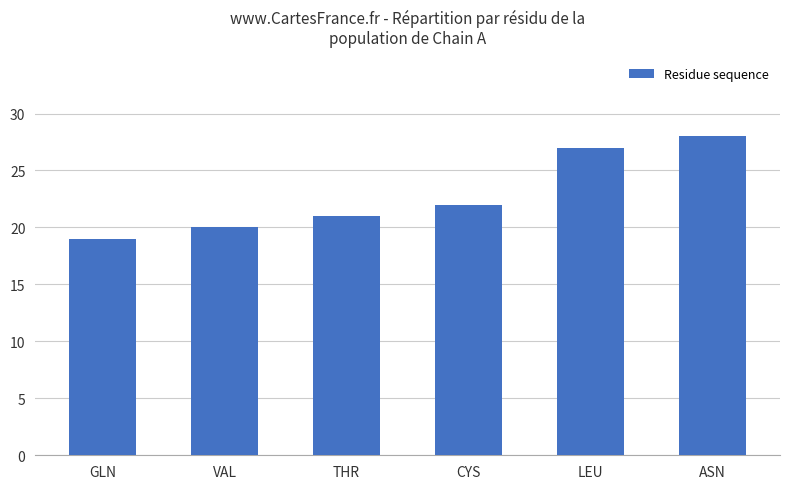

Rank the categories by value from lowest to highest.

GLN, VAL, THR, CYS, LEU, ASN